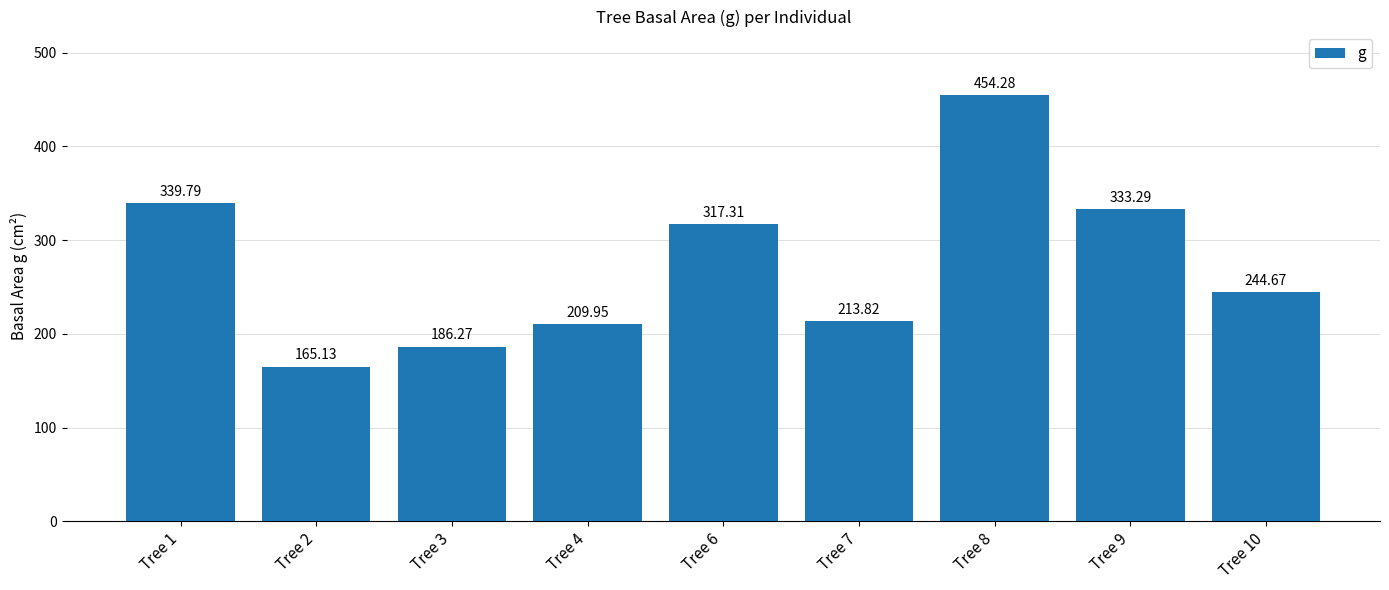

Are the bars grouped side by side (vs. stacked)?

No